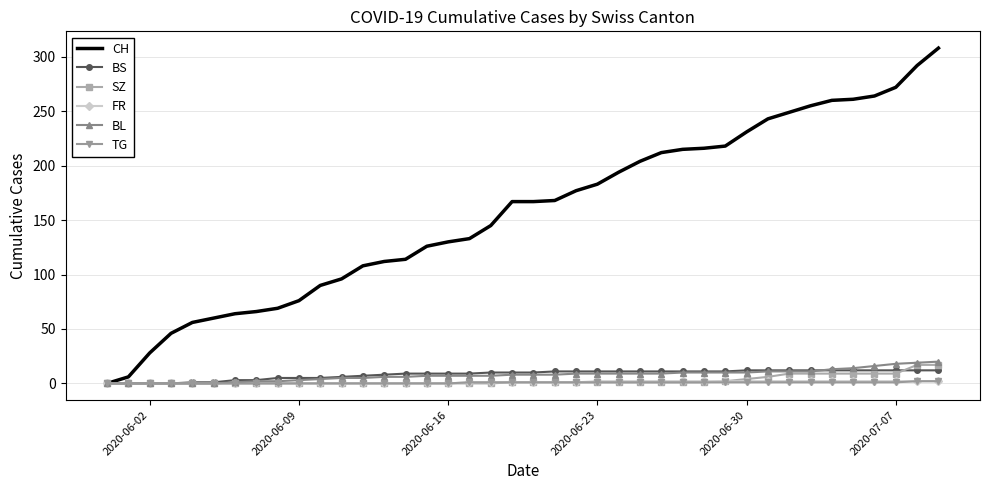

How many values in CH are above zero?

39